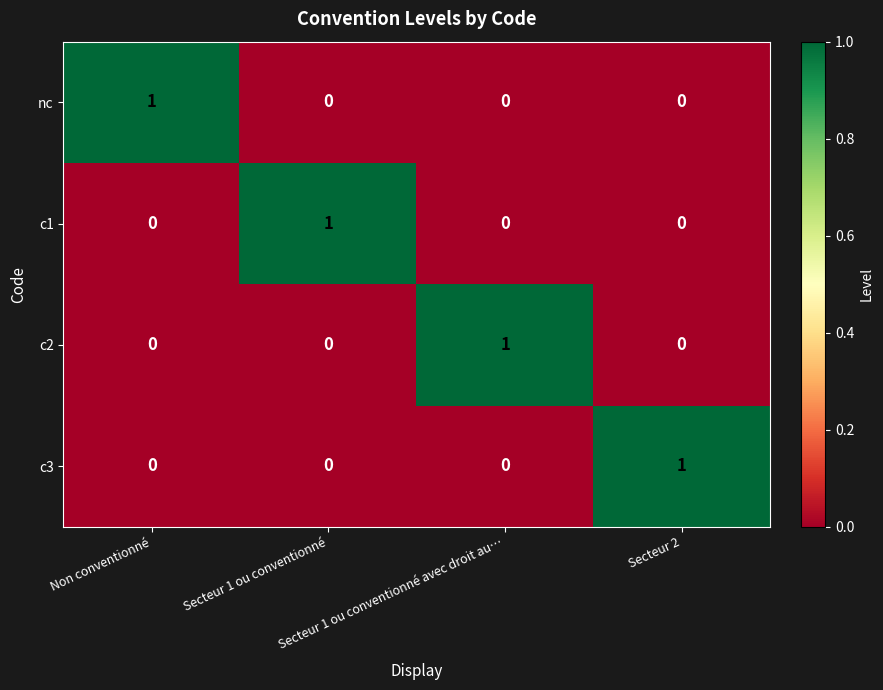

Count the c3 values in the range 0 to 1.

4